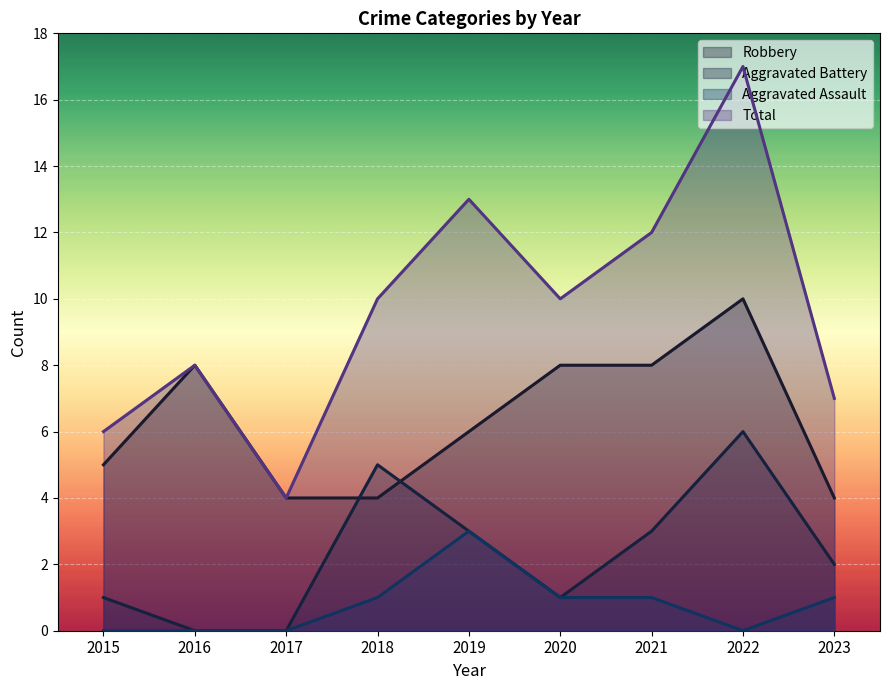

Which series has the largest total across all categories?

Total